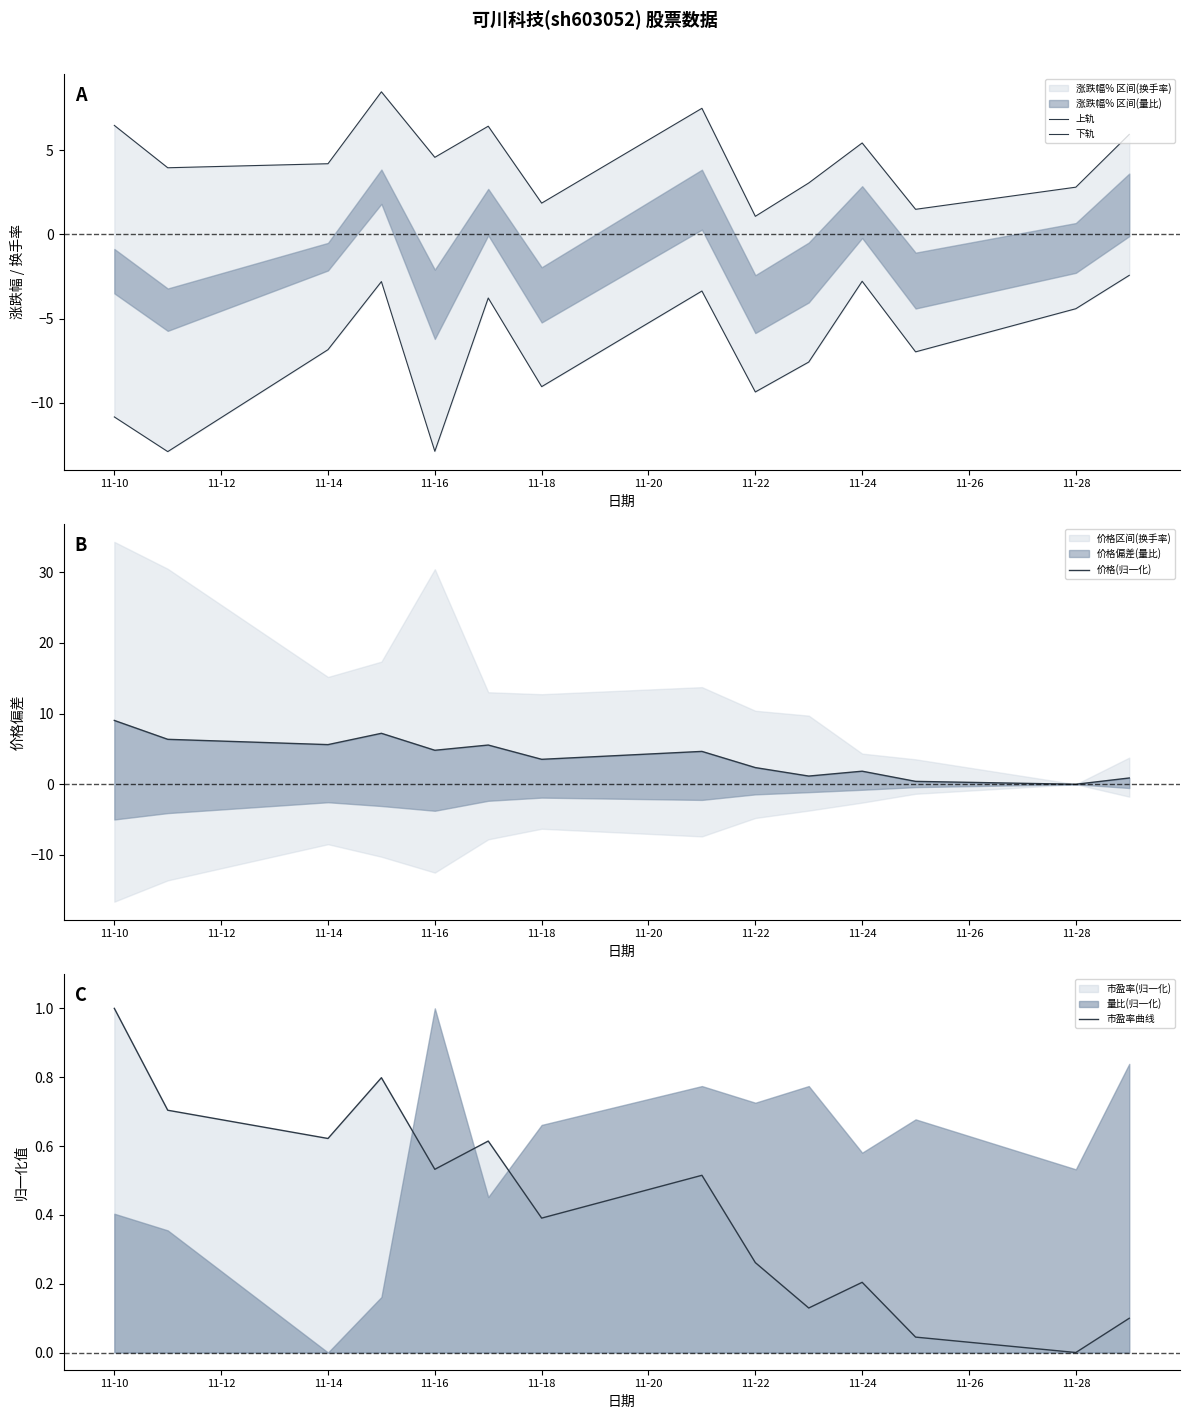

Which series has the largest total across all categories?

上轨